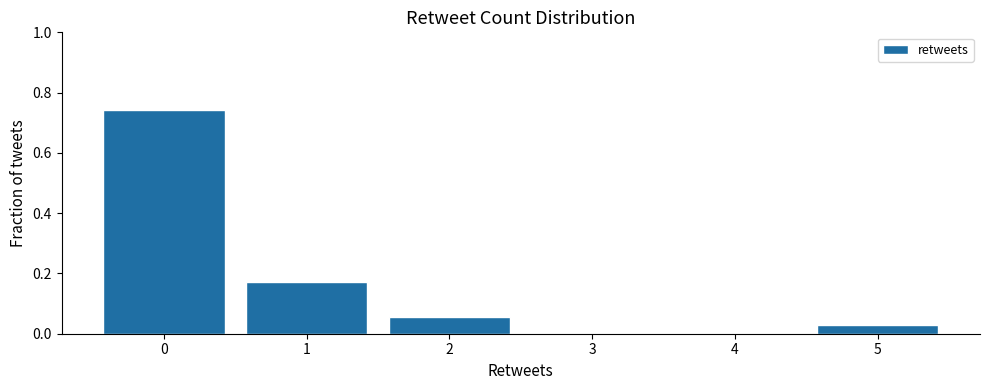

Reading left to right, transcribe this chart: for each bar, give the range it covers on the x-axis and its height. The values are not printed on the chart, so give them approximately, as read against the axis.

-0.5 to 0.5: 0.74
0.5 to 1.5: 0.18
1.5 to 2.5: 0.06
2.5 to 3.5: 0
3.5 to 4.5: 0
4.5 to 5.5: 0.02